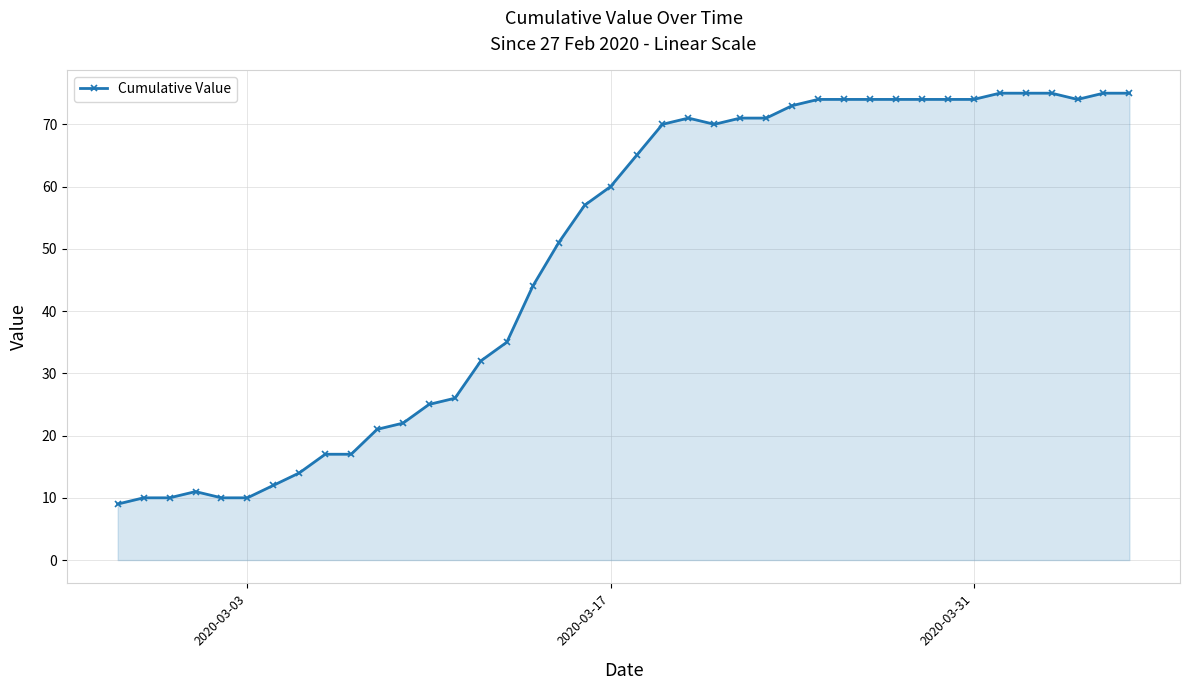

What is the minimum value shown in the chart?

9